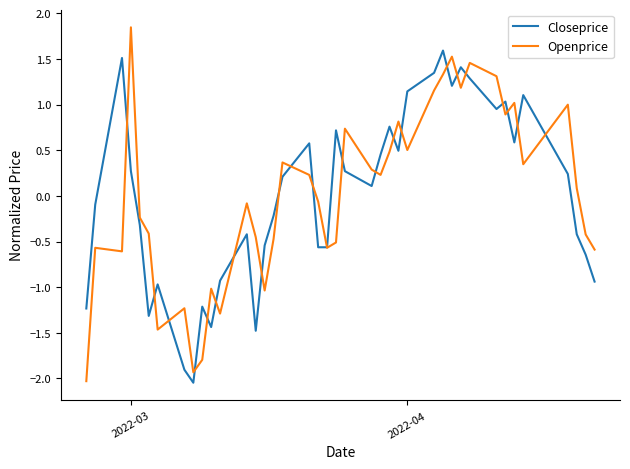

Which series has the widest spread of values?

Openprice